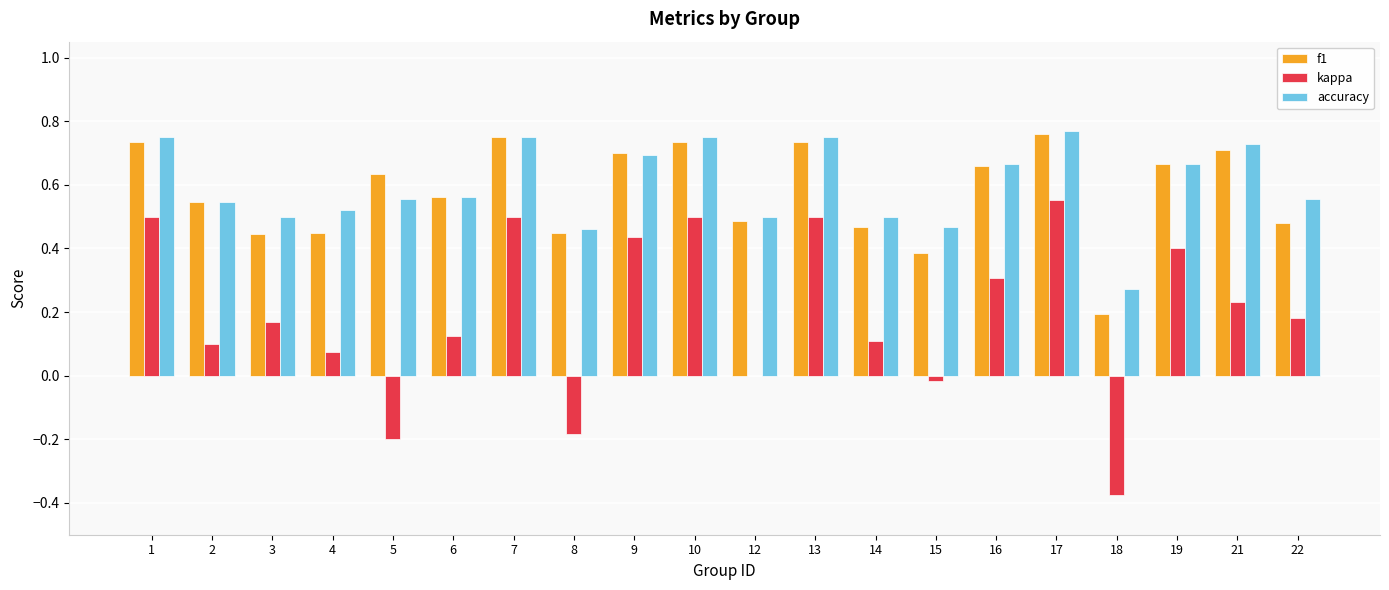

Is it true that f1 equals 0.3 at 13?

False